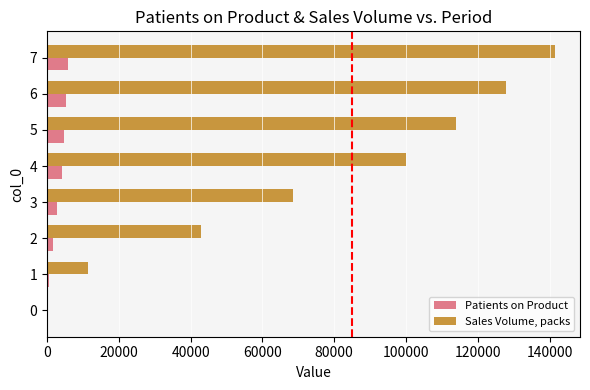

What is the greatest value displayed?

141397.7